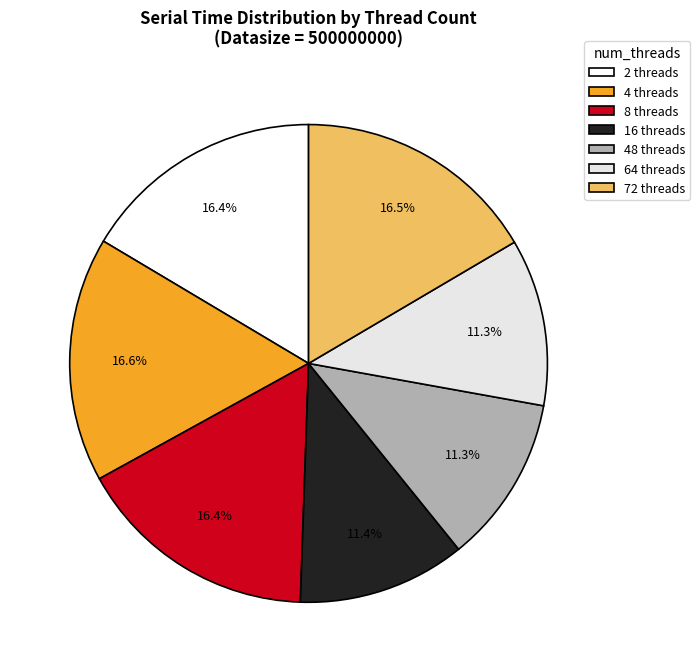

Which has a higher value, 2 threads or 8 threads?

2 threads